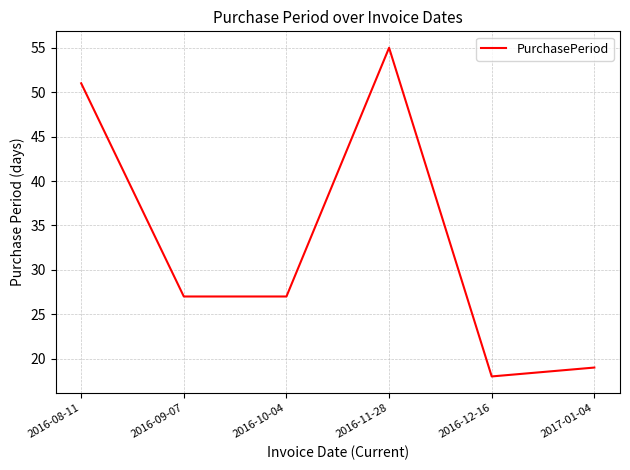

Count the number of data series in this chart.

1